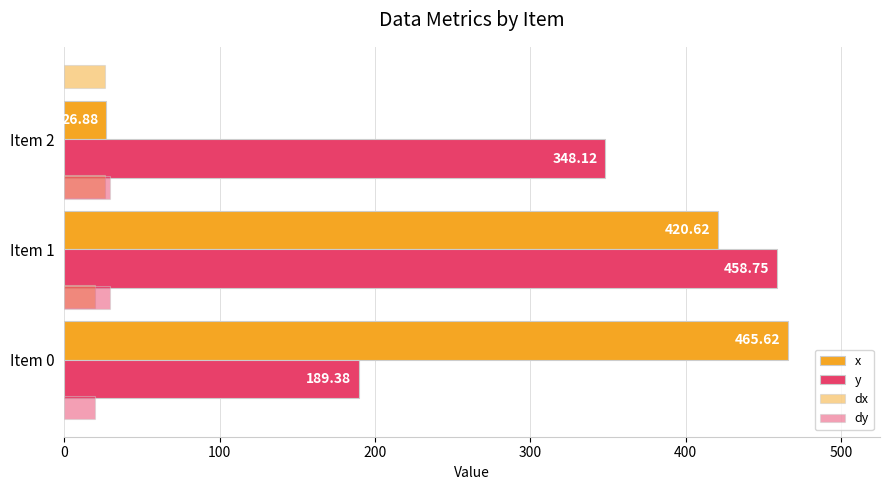

What is the average value of the x series?

304.4